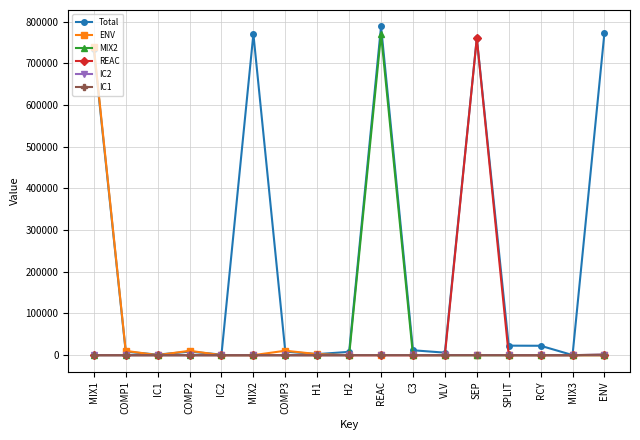

What is the spread (max minus min) of values at REAC?

788601.6